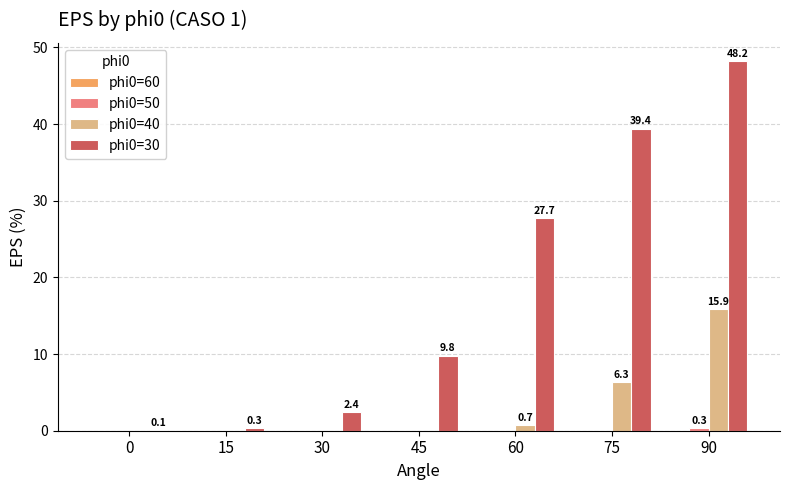

True or false: phi0=30 has a value of 48.2 at 90.

True